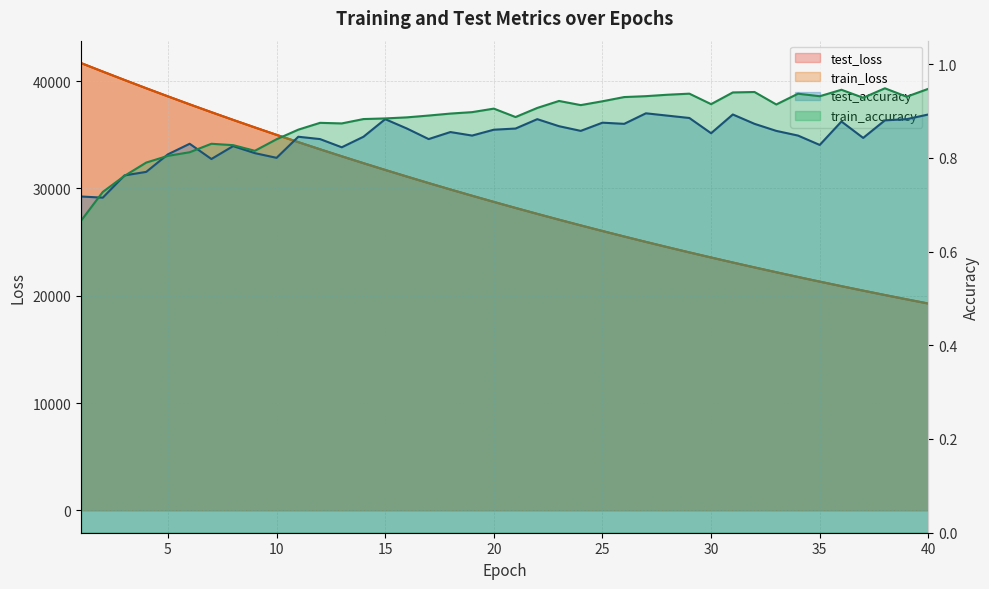

True or false: train_loss and test_accuracy intersect in this chart.

False